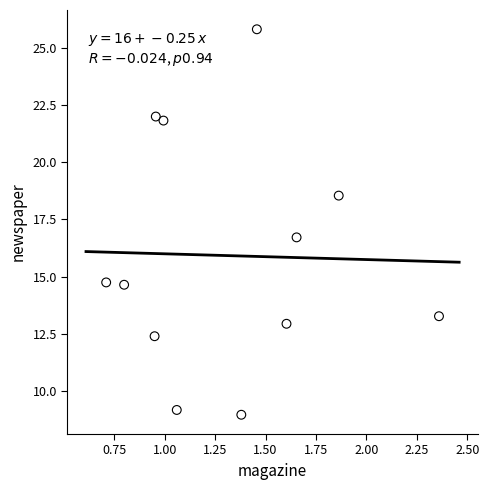

What Y value in the scatter plot is closest to 17?

16.7